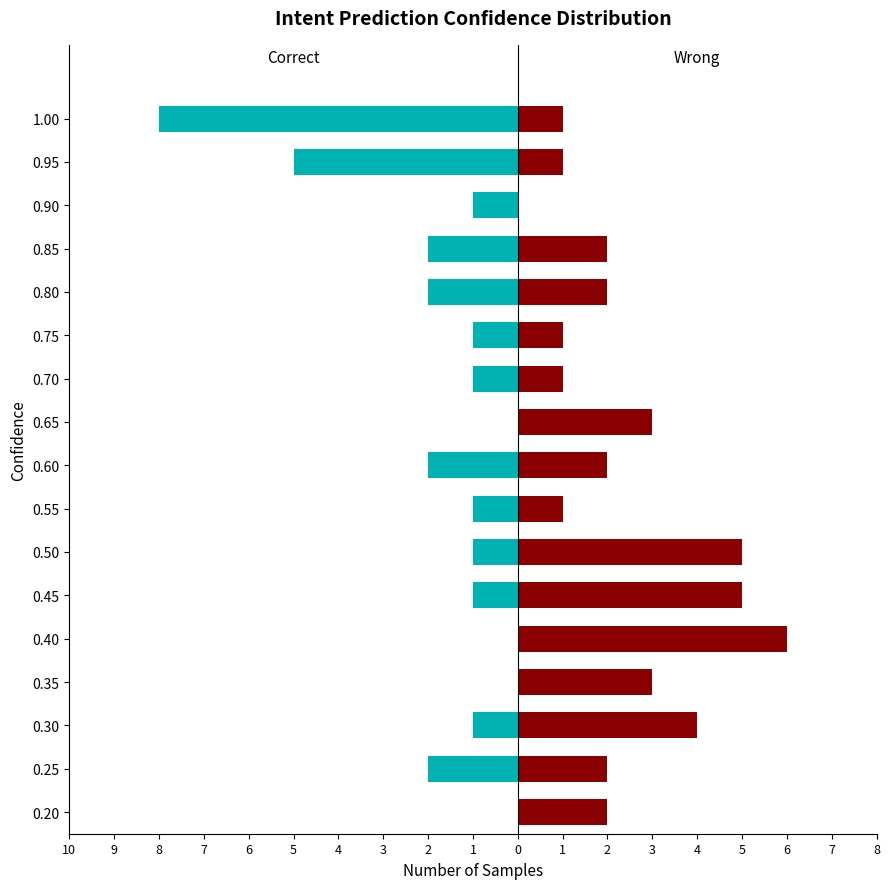

The value of Correct at 0.75 is -1. True or false?

False